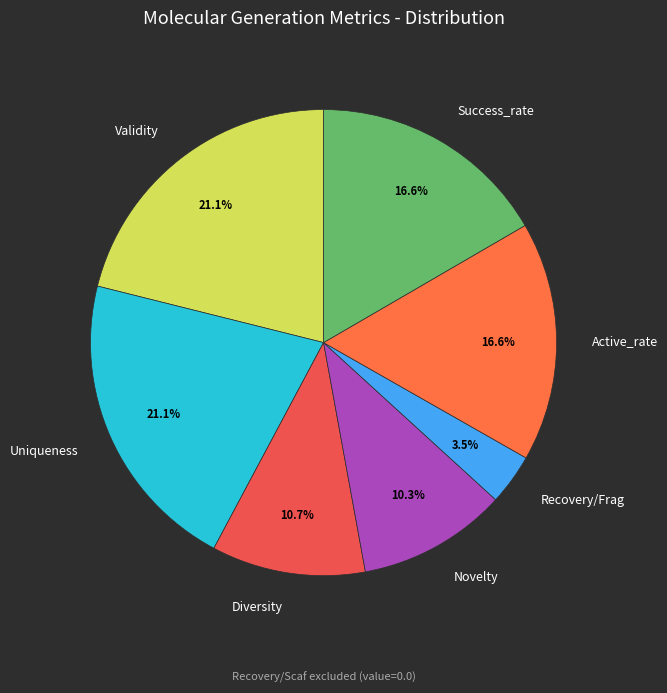

Between Recovery/Frag and Validity, which is larger?

Validity